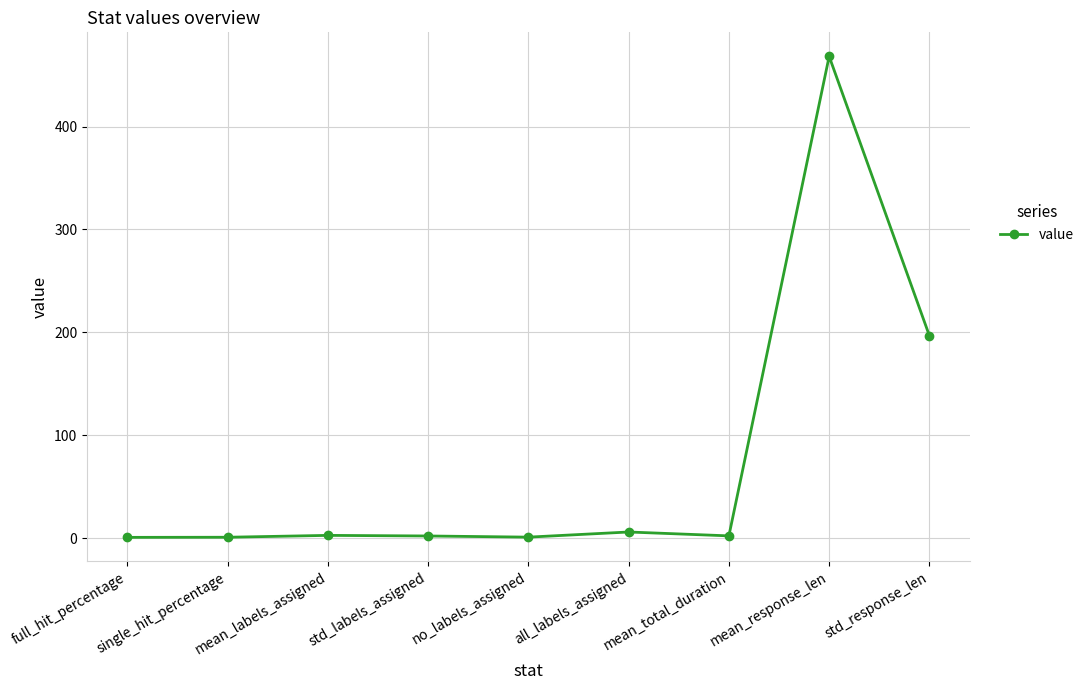

How many distinct data groups are displayed?

1